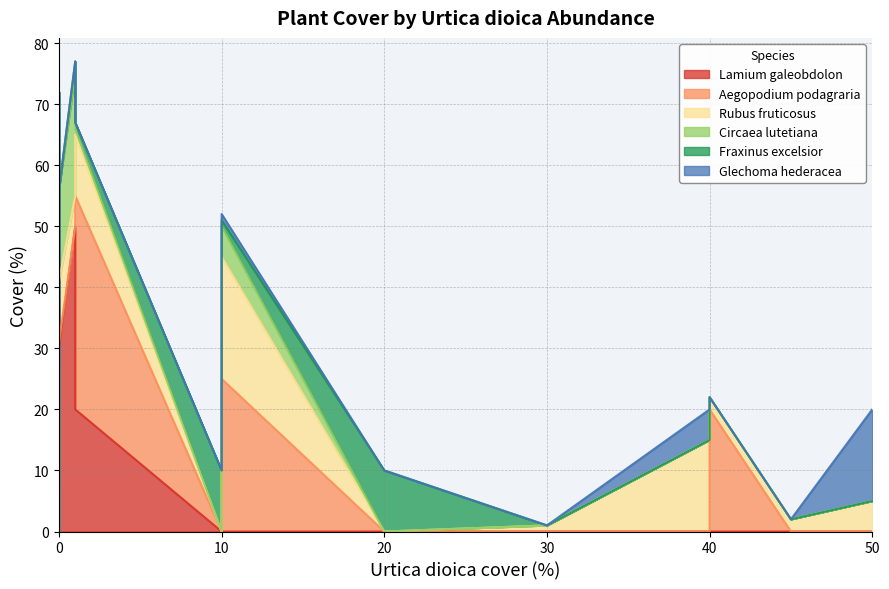

At A1, list the series in order from smallest to largest.

Lamium_galeobdolon, Fraxinus_excelsior, Glechoma_hederacea, Circaea_lutetiana, Aegopodium_podagraria, Rubus_fruticosus